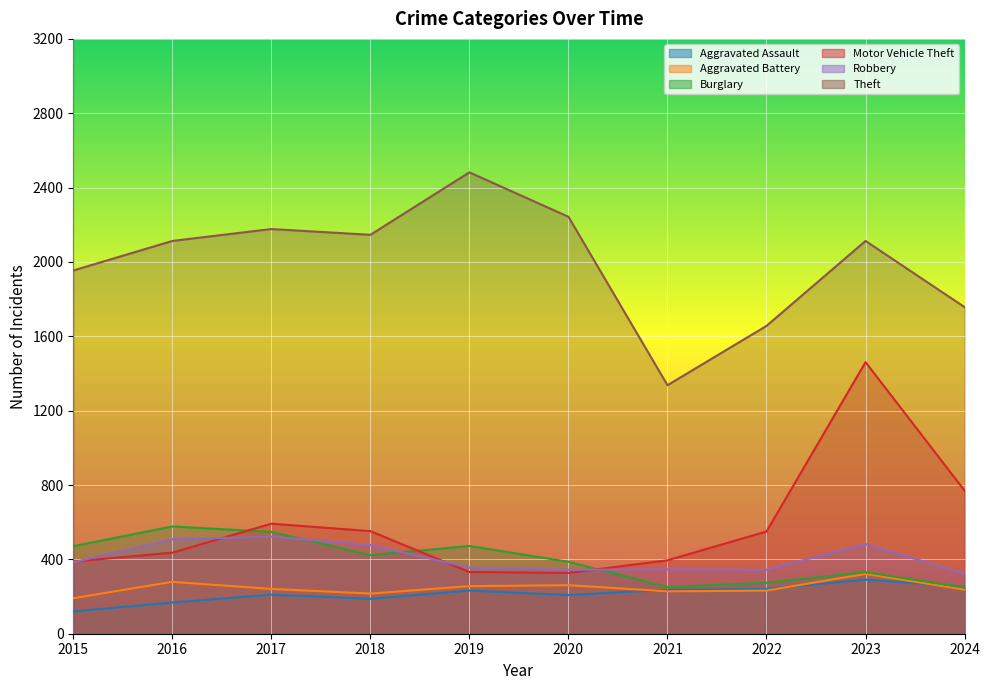

What is the difference between the Aggravated Battery values at 2023 and 2021?

94